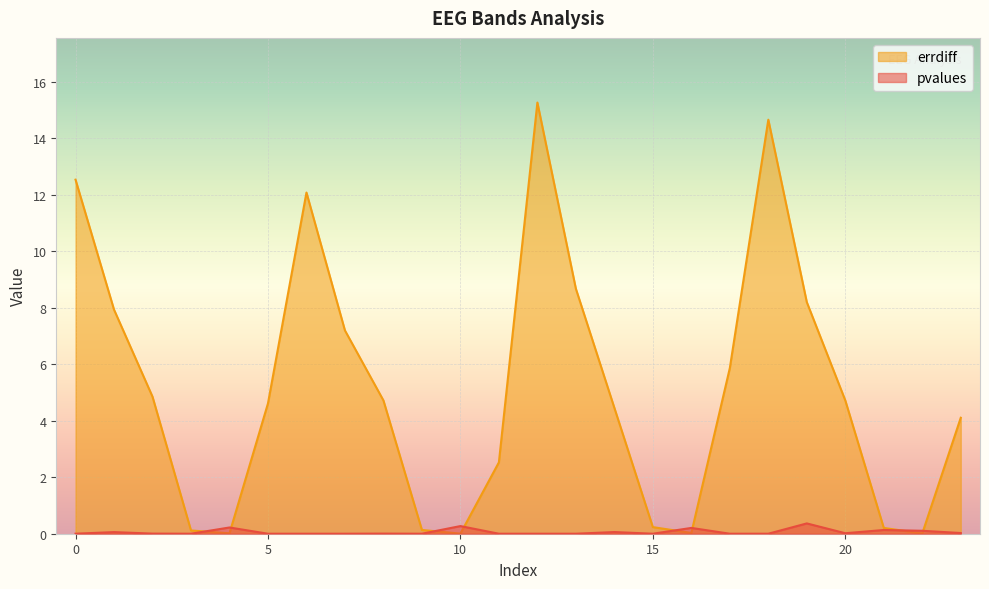

Between 21 and 19, which is larger?

19